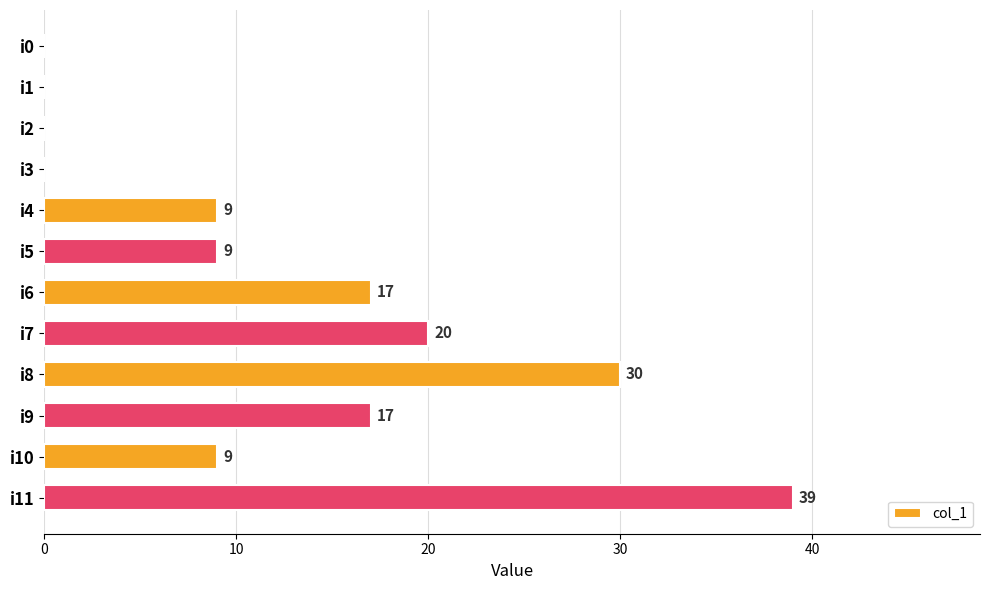

What is the change in value from i3 to i9?

+17